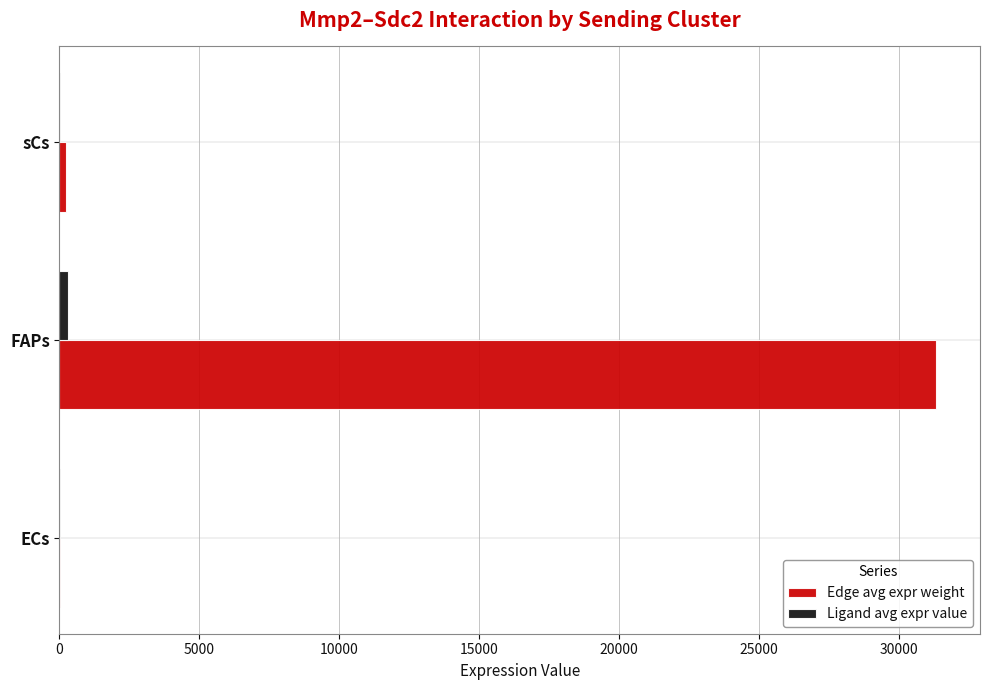

Between ECs and FAPs, which series saw the biggest shift?

Edge avg expr weight